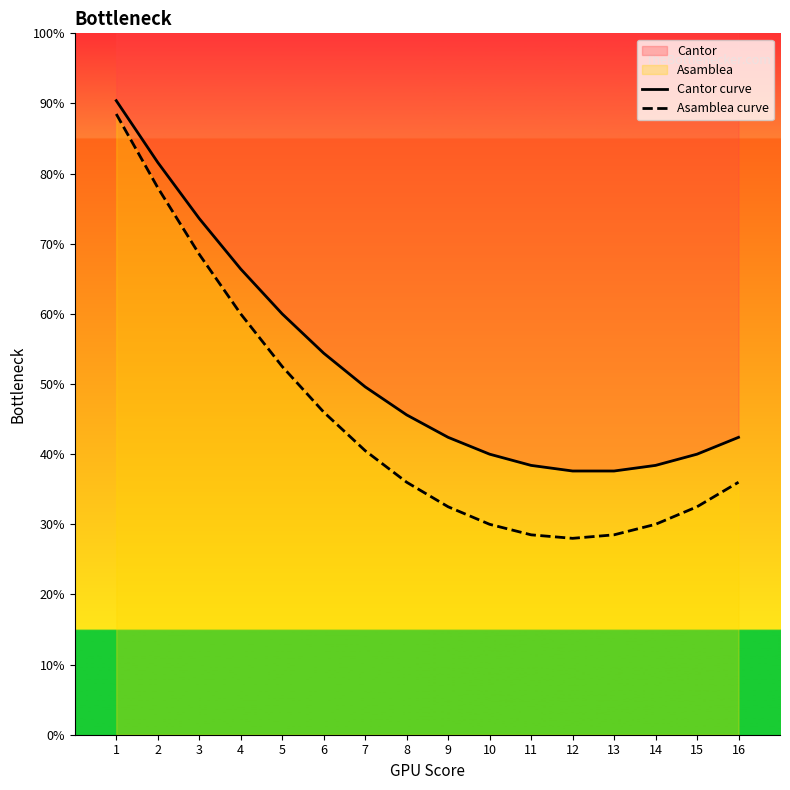

What is the total value across all series at 12?

65.6